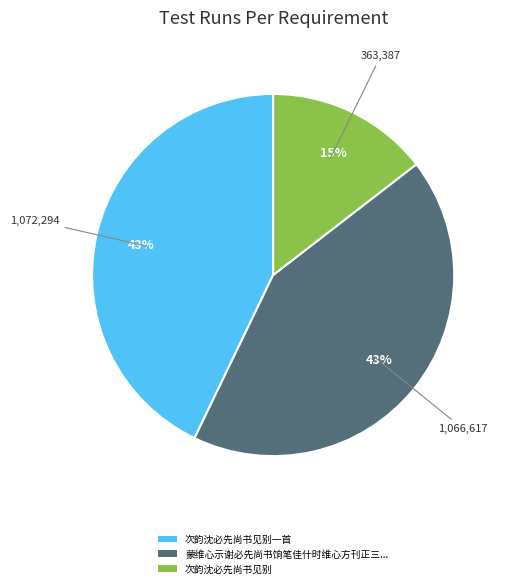

To the nearest percent, what is the average slice percentage?

33%